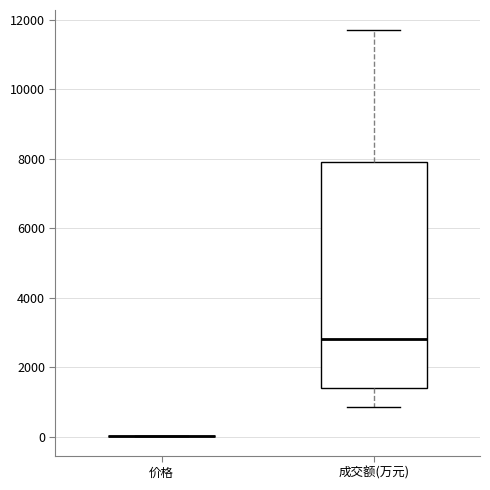

Reading left to right, read every box against the y-axis: the position of its median line, the range the box covers, and the ends of its whiskers. The values are not printed on the chart, so give them approximately, as read against the axis.

价格: box collapsed to a line at 0, whiskers 0 to 0
成交额(万元): median 2800, box 1400 to 8000, whiskers 800 to 11600